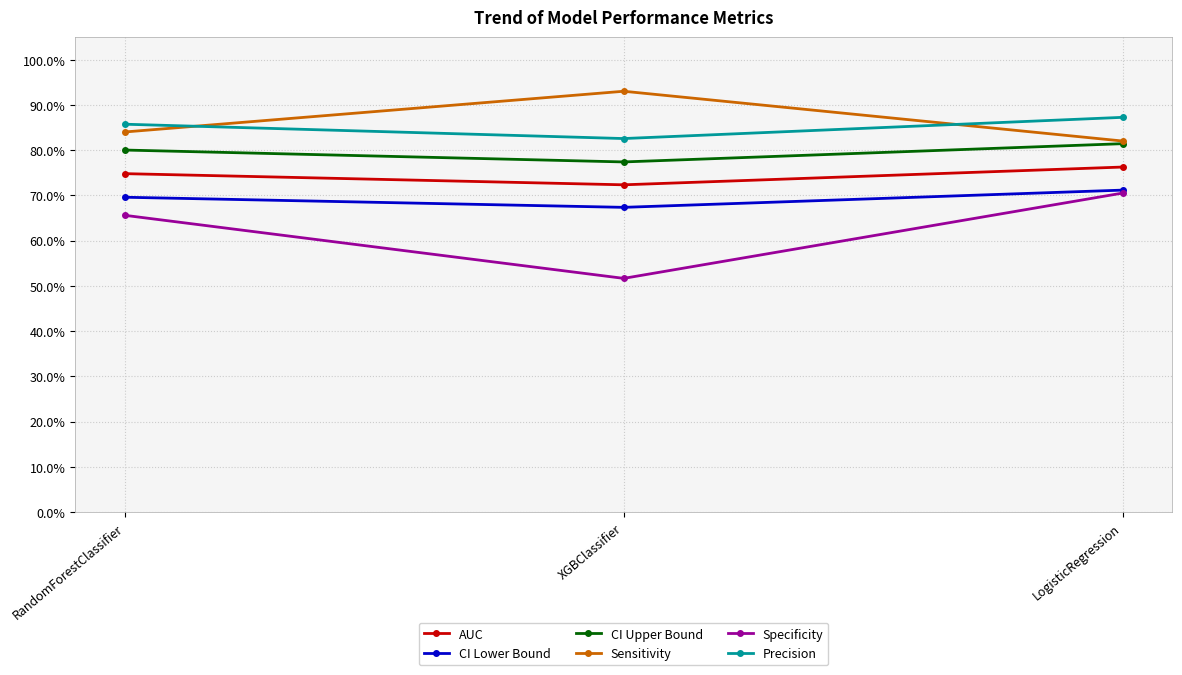

What is the label of the 3rd point from the left?

LogisticRegression